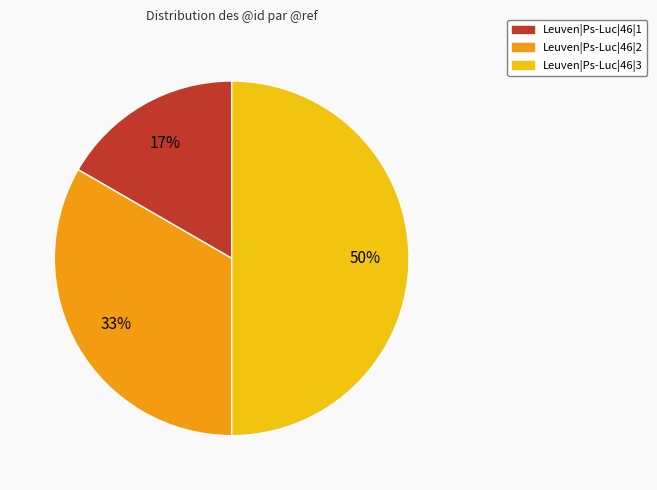

Rank the categories by value from lowest to highest.

Leuven|Ps-Luc|46|1, Leuven|Ps-Luc|46|2, Leuven|Ps-Luc|46|3